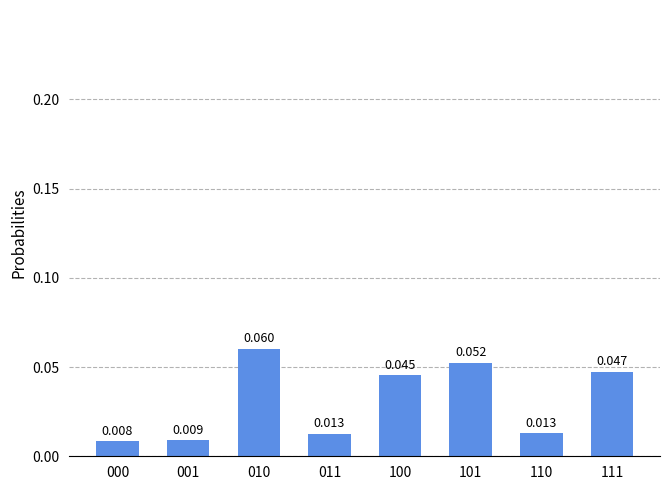

Reading left to right, list all the values displayed in this chart.

000=0.0	001=0.0	010=0.1	011=0.0	100=0.0	101=0.1	110=0.0	111=0.0